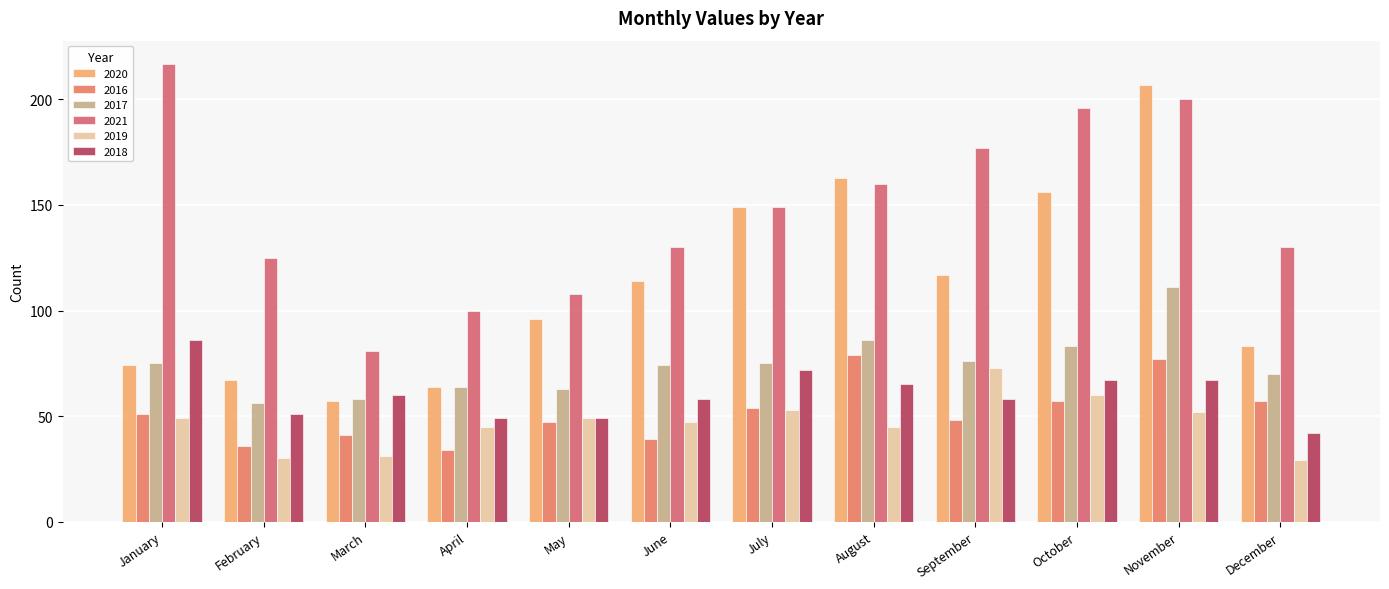

What are all the series names shown in the legend?

2020, 2016, 2017, 2021, 2019, 2018